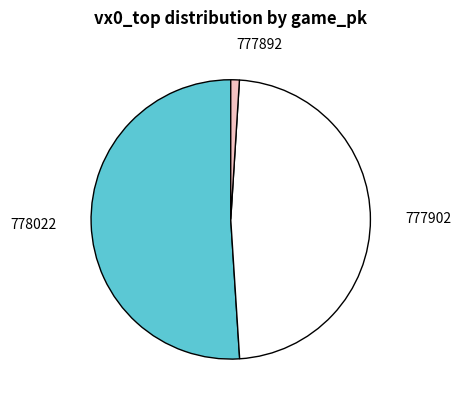

Is the sum of 777902 and 778022 greater than half?

Yes